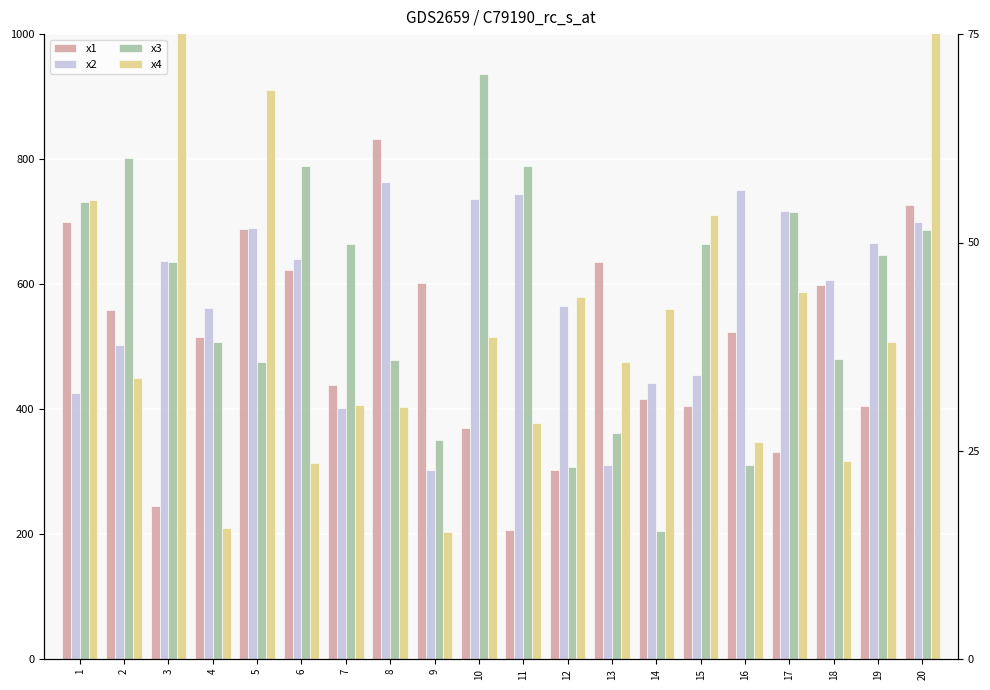

List the labels in order of x1 value, smallest first.

11, 3, 12, 17, 10, 19, 15, 14, 7, 4, 16, 2, 18, 9, 6, 13, 5, 1, 20, 8